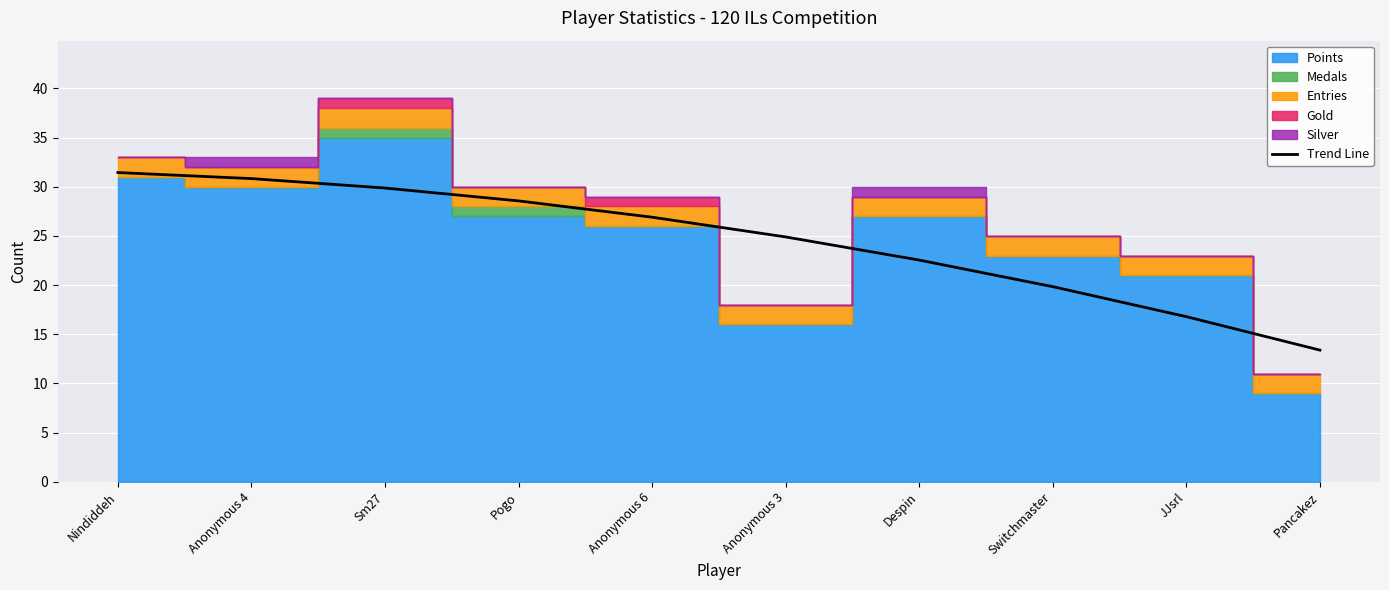

How many data points are less than 26?

5